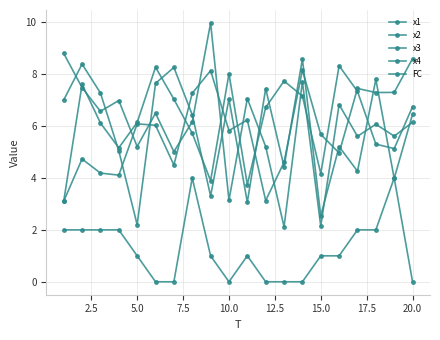

How many series are shown in this chart?

5